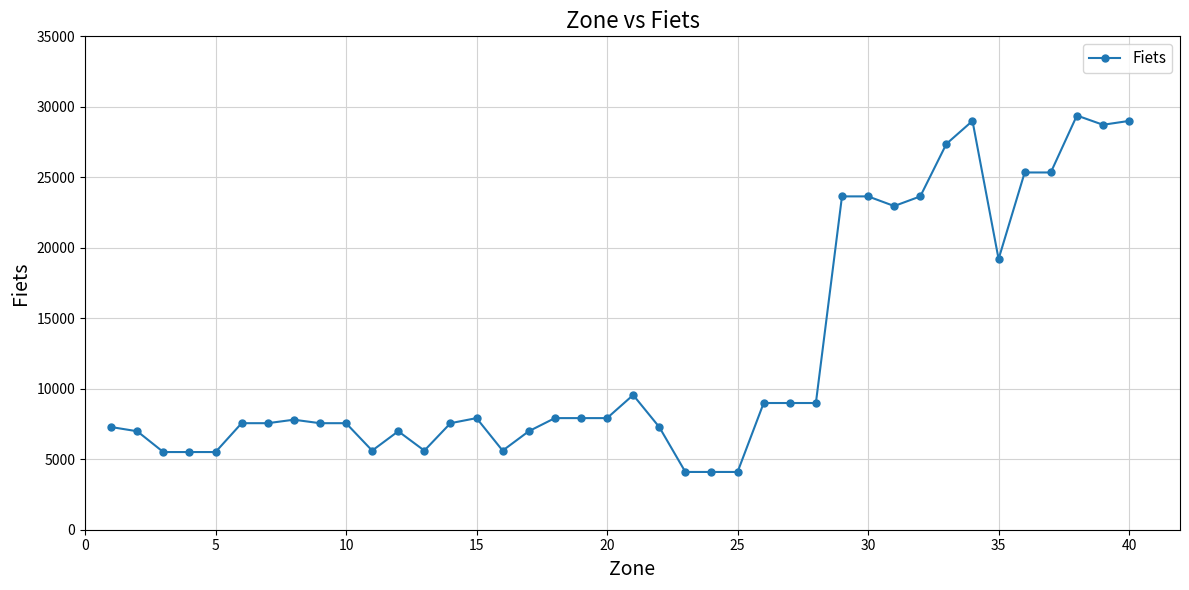

What is the maximum value shown in the chart?

29382.8